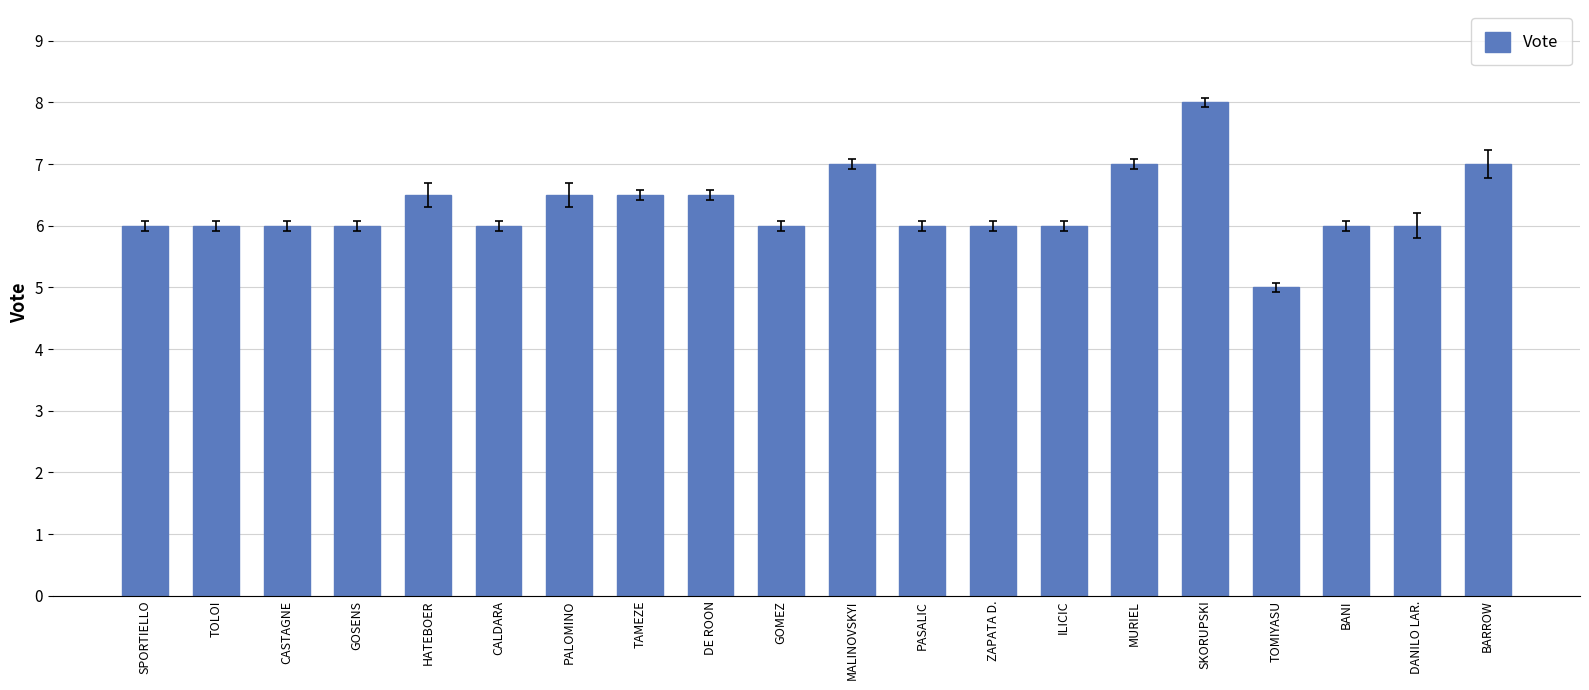

Reading left to right, extract all data points from this chart.

SPORTIELLO=6.0	TOLOI=6.0	CASTAGNE=6.0	GOSENS=6.0	HATEBOER=6.5	CALDARA=6.0	PALOMINO=6.5	TAMEZE=6.5	DE ROON=6.5	GOMEZ=6.0	MALINOVSKYI=7.0	PASALIC=6.0	ZAPATA D.=6.0	ILICIC=6.0	MURIEL=7.0	SKORUPSKI=8.0	TOMIYASU=5.0	BANI=6.0	DANILO LAR.=6.0	BARROW=7.0